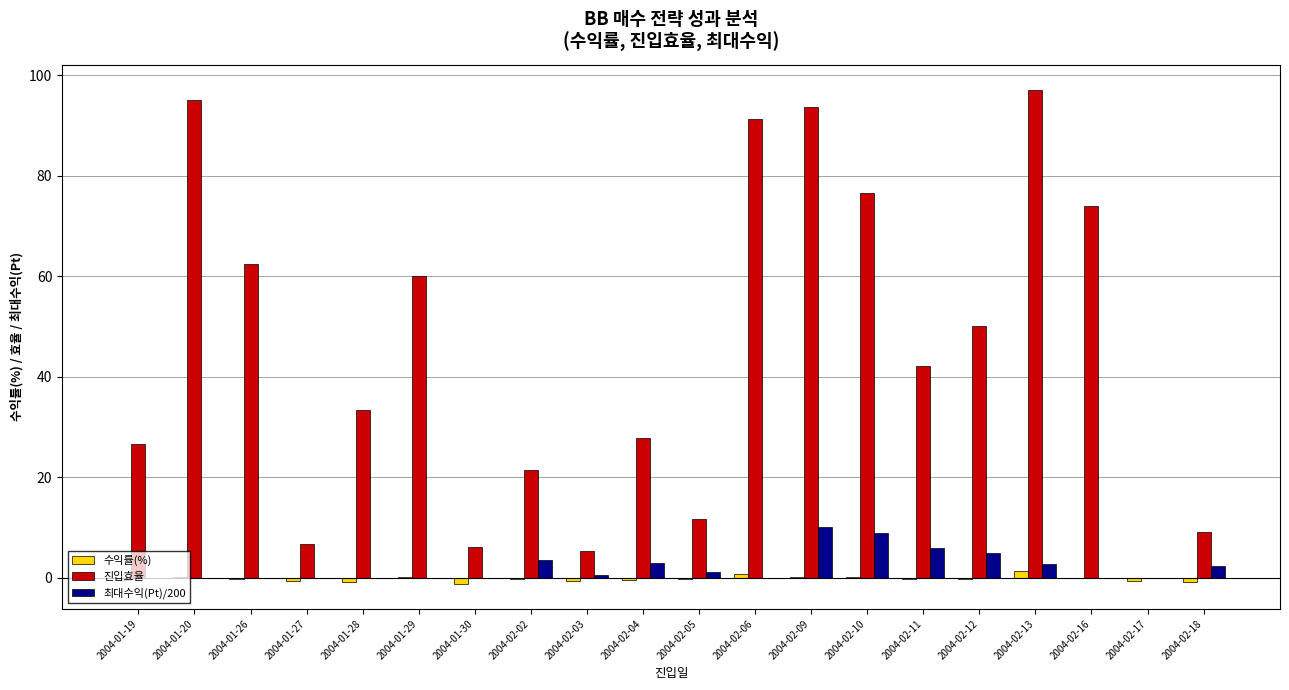

At which category is the sum across all series the highest?

2004-02-09